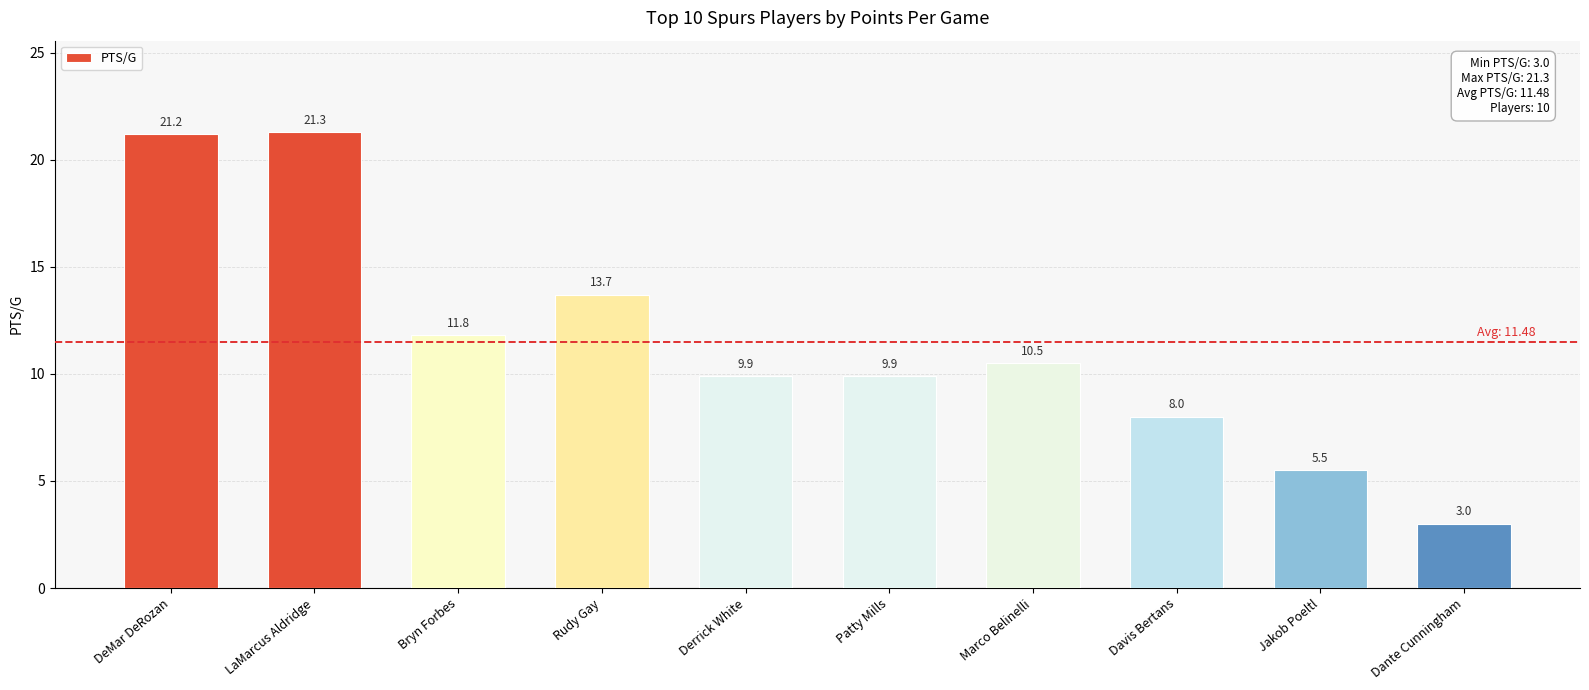

Is it true that the value at Derrick White is 2.0?

False